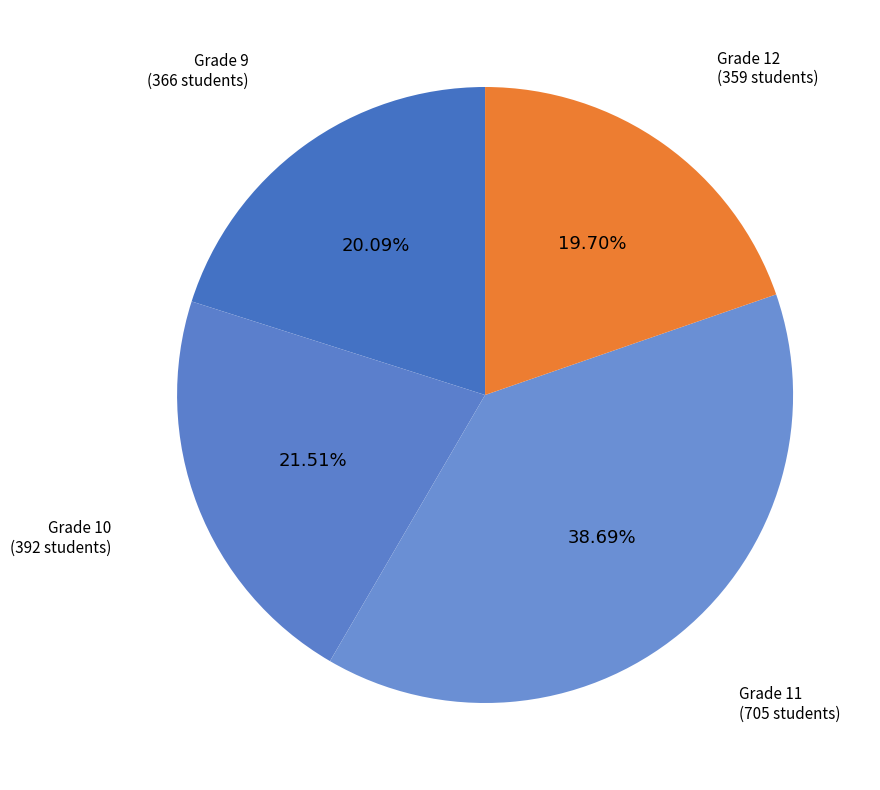

What percentage do Grade 10 and Grade 9 together represent?

41.6%